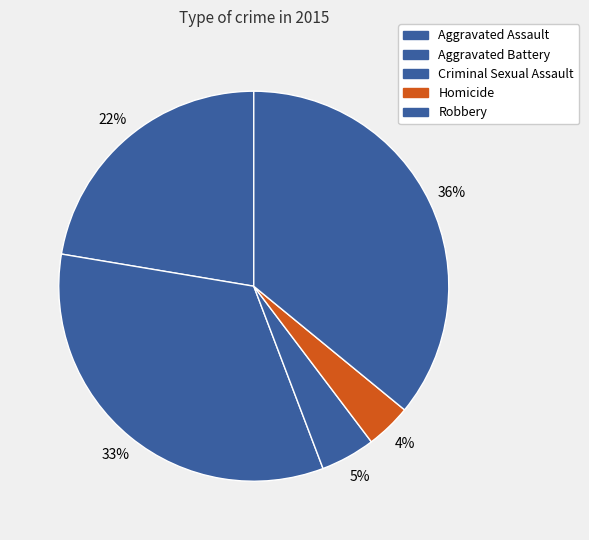

What portion of the pie excludes Criminal Sexual Assault?

95.5%